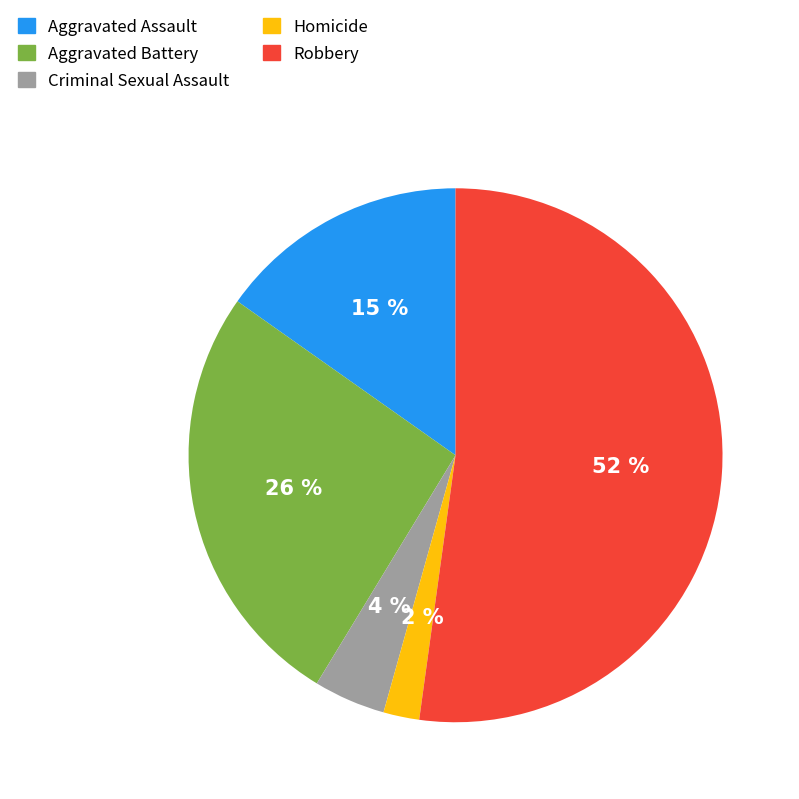

Which category has the biggest portion of the pie?

Robbery